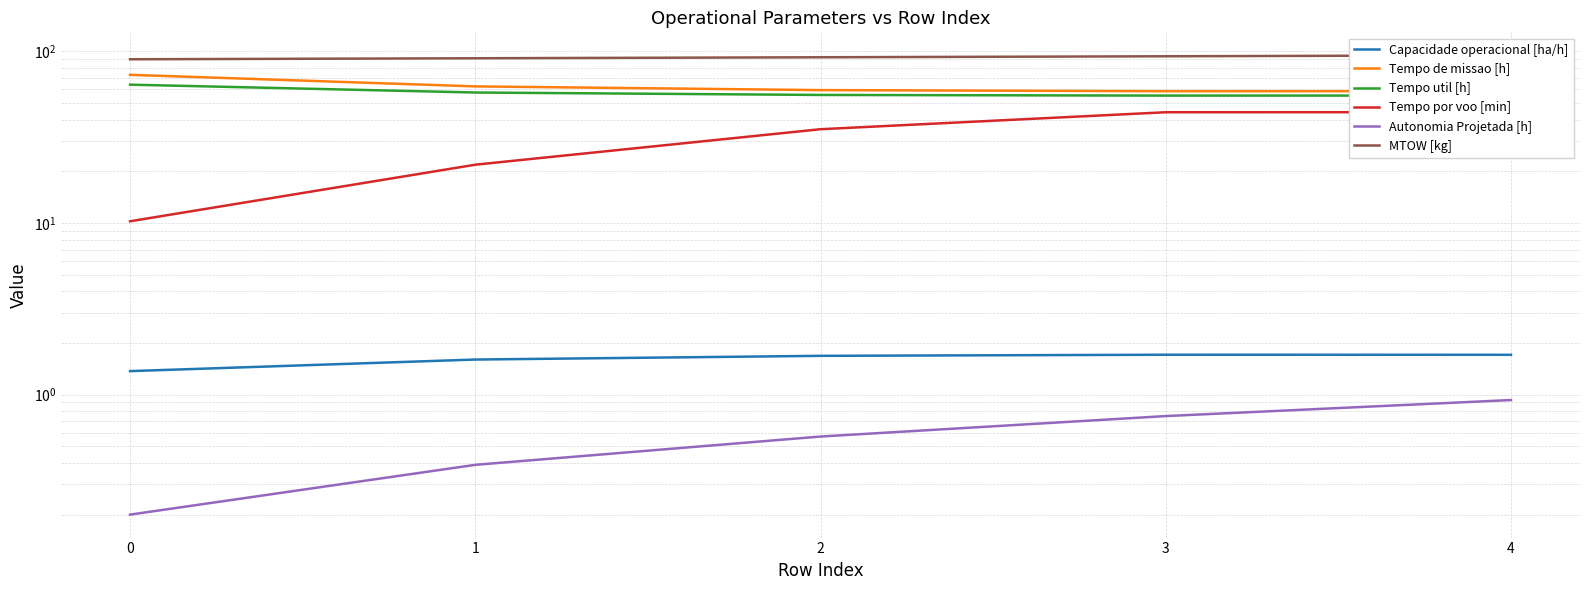

The value of Tempo util [h] at 1 is 57.5. True or false?

True